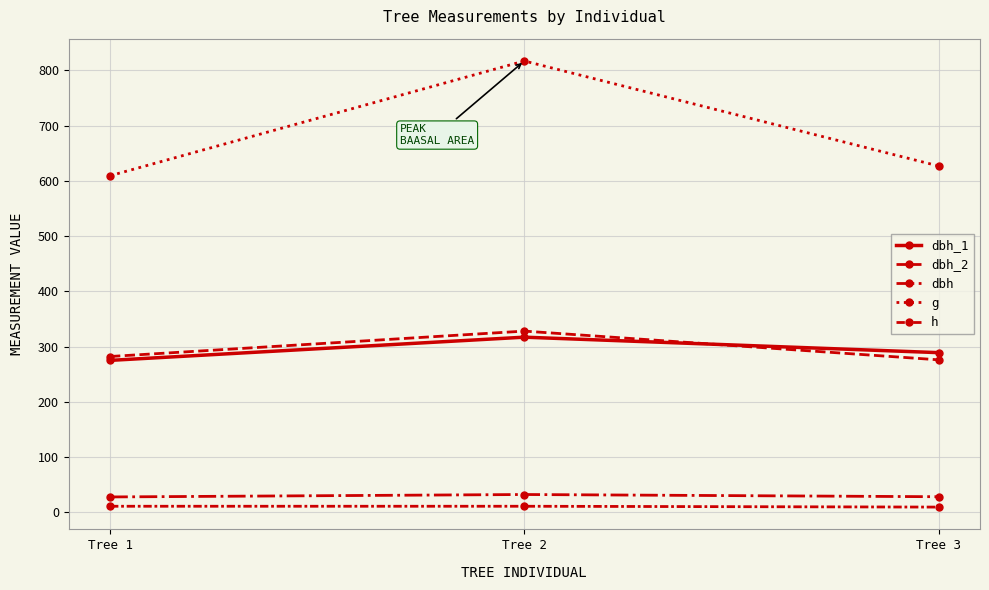

Does the chart display data point markers on the line(s)?

Yes